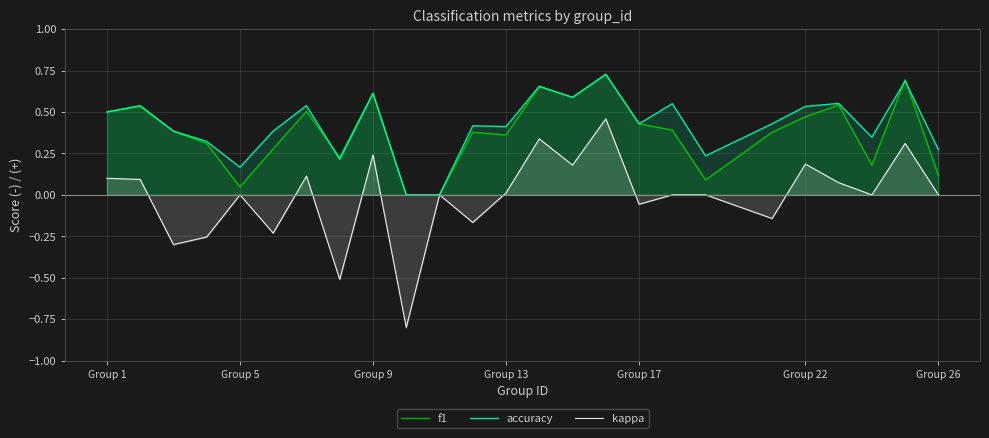

What is the minimum value shown in the chart?

-0.8